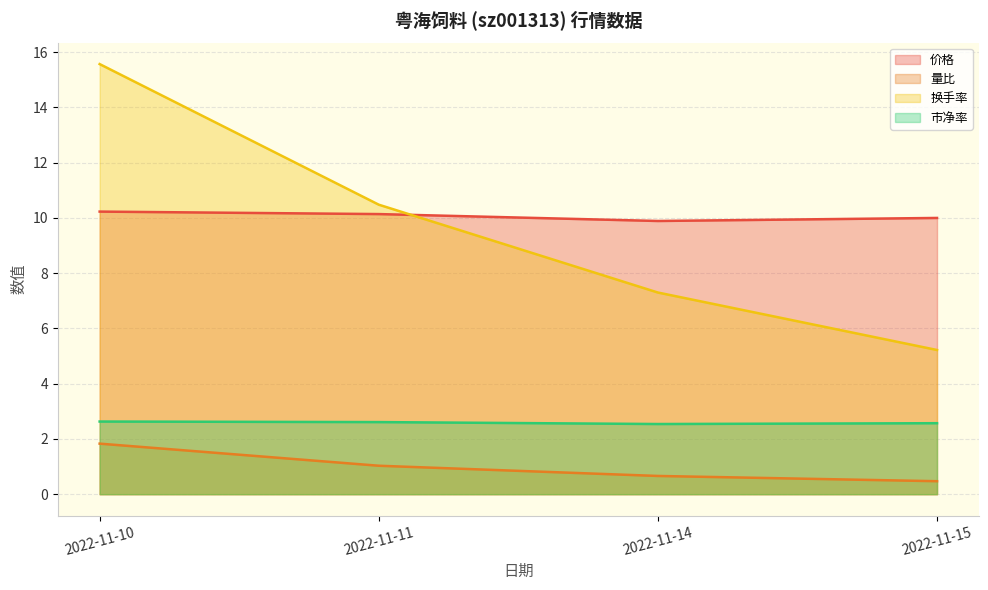

Which series has the largest range (max minus min)?

换手率